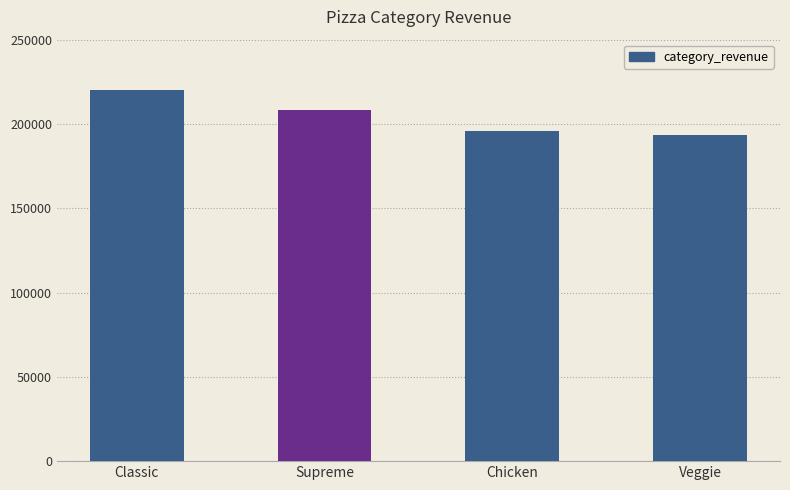

Reading left to right, extract all data points from this chart.

Classic=220053.1	Supreme=208197.0	Chicken=195919.5	Veggie=193690.5